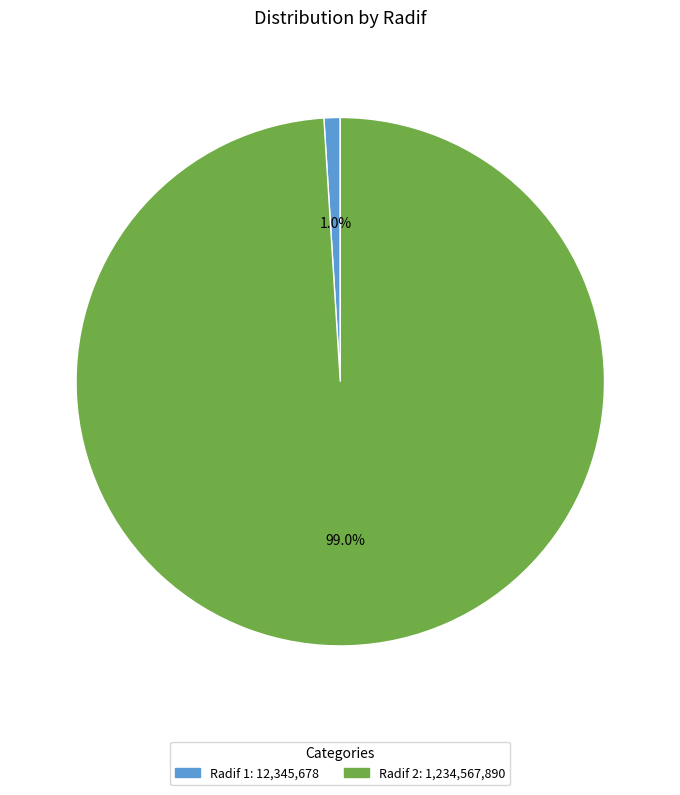

Is there any slice that represents more than half of the pie?

Yes